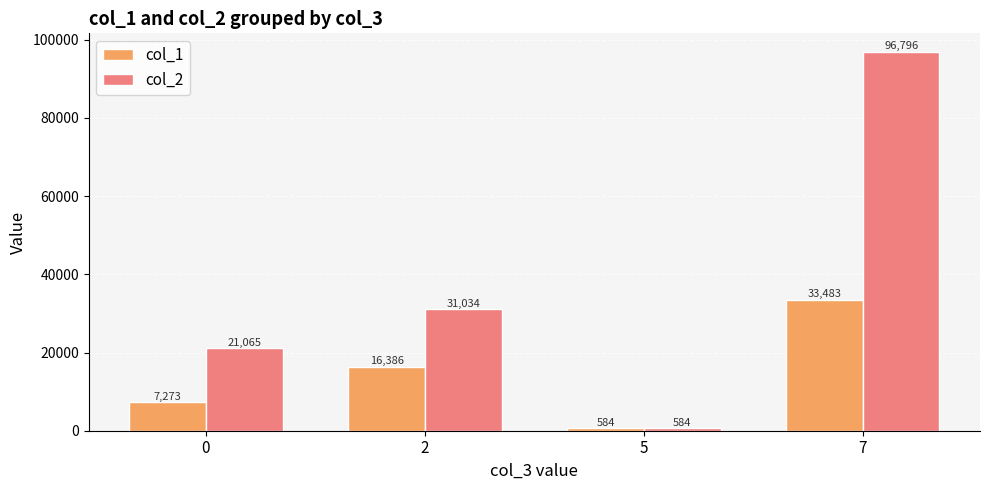

Reading left to right, what are all the values shown in this chart?

col_1: 7273	16386	584	33483
col_2: 21065	31034	584	96796